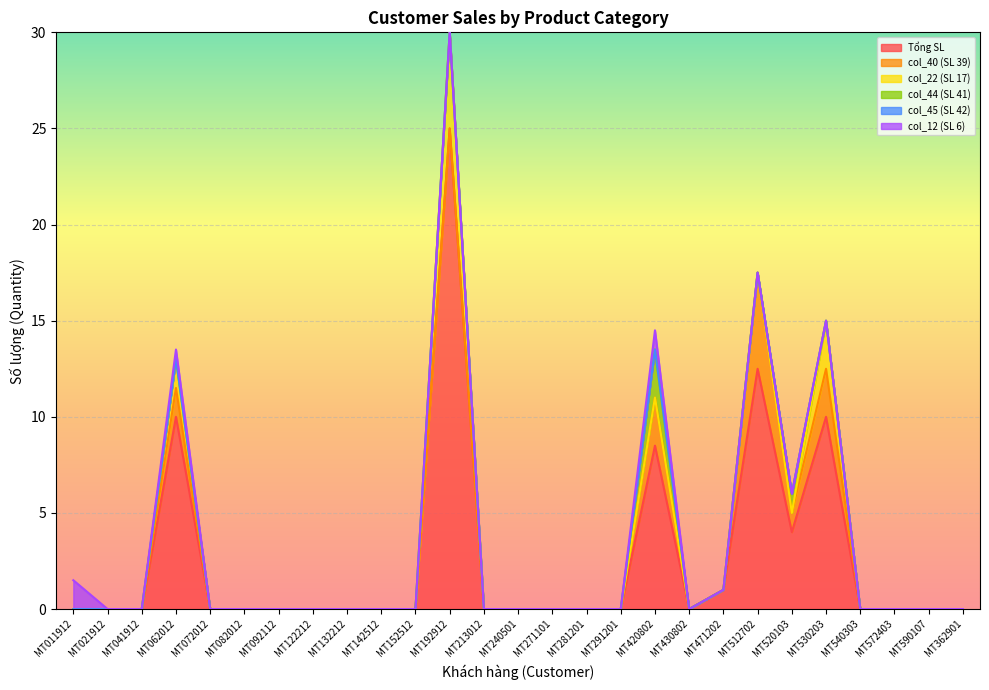

Which series has the largest total across all categories?

Tổng SL